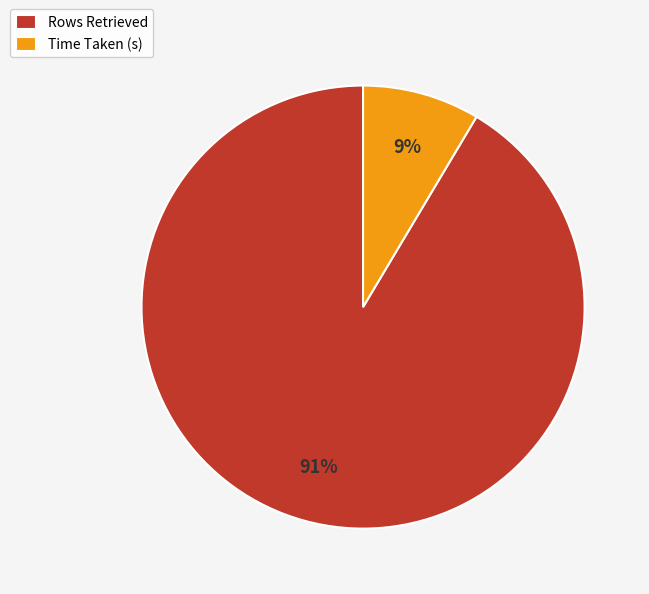

How many slices are in this pie chart?

2